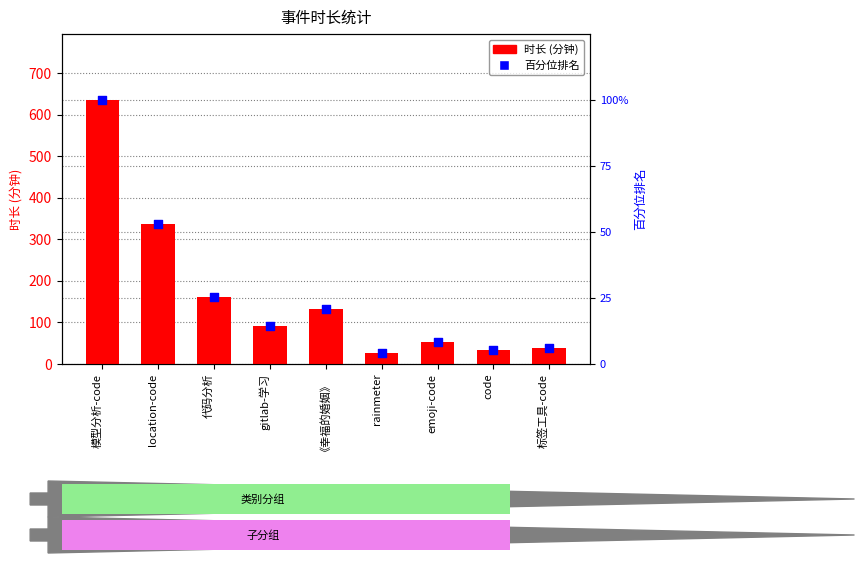

Is the value of 时长 at rainmeter greater than the value of 百分位排名 at rainmeter?

Yes